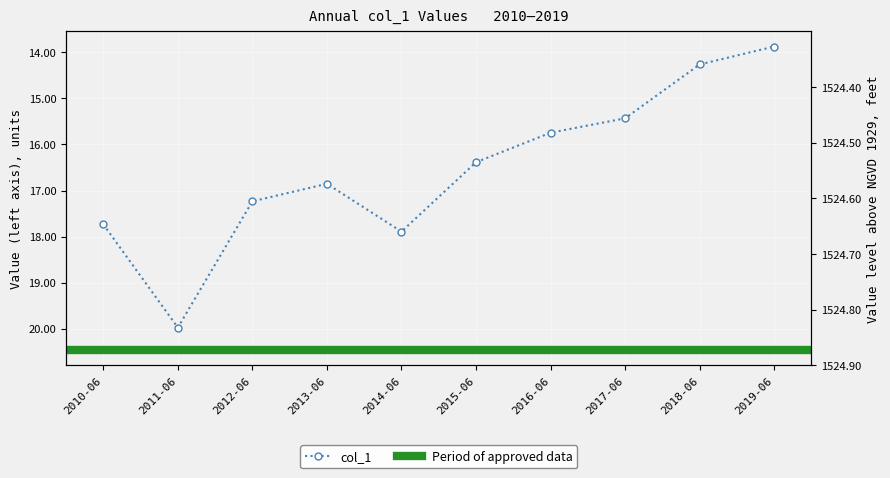

What is the sum of the values at 2016-06 and 2011-06?

35.7